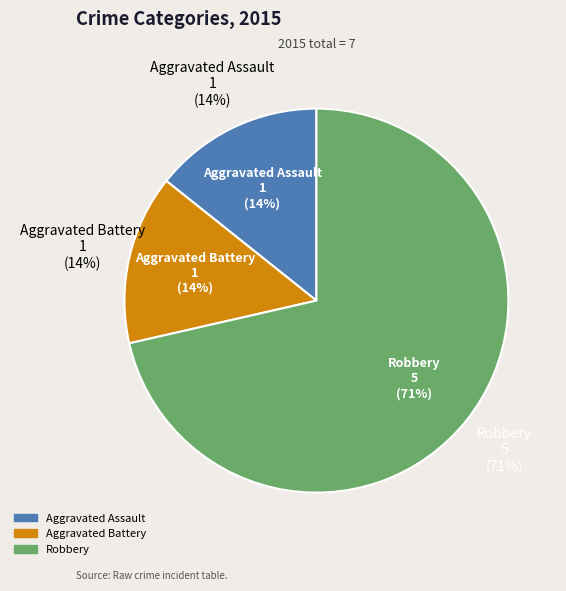

To the nearest percent, what portion does Aggravated Assault represent?

14%